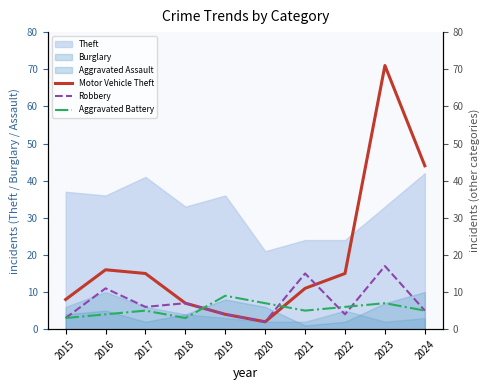

True or false: Theft and Burglary cross at least once.

False